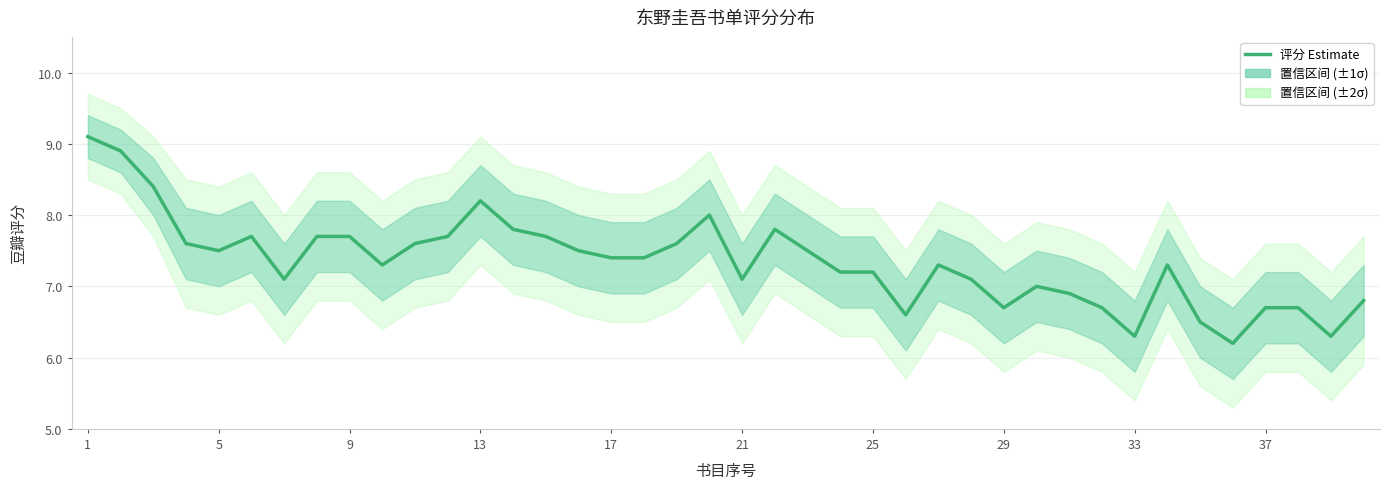

How many points are higher than both their immediate neighbors (excluding endpoints)?

7